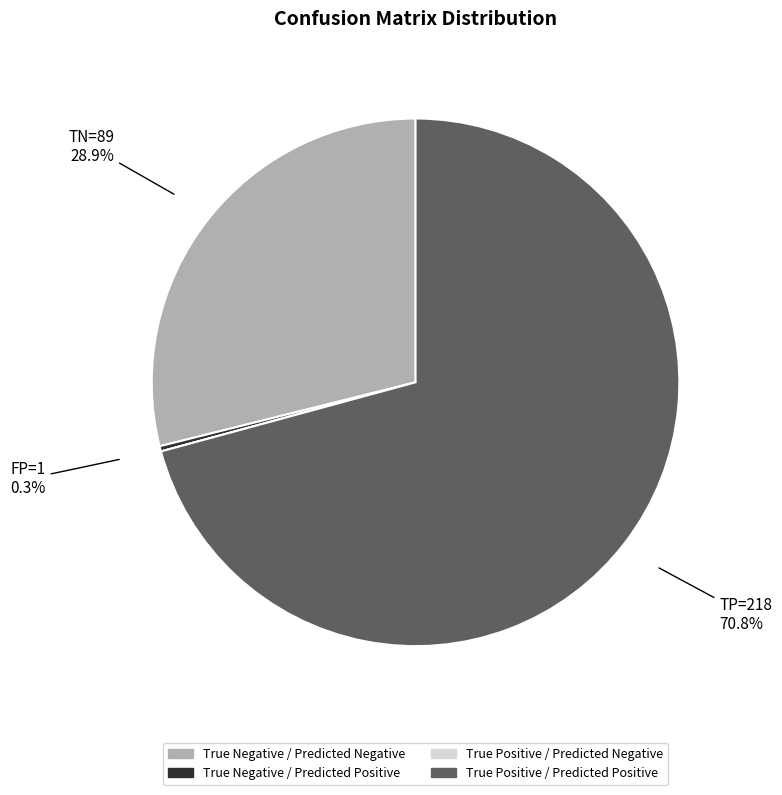

Is True Negative / Predicted Positive the majority of the pie?

No